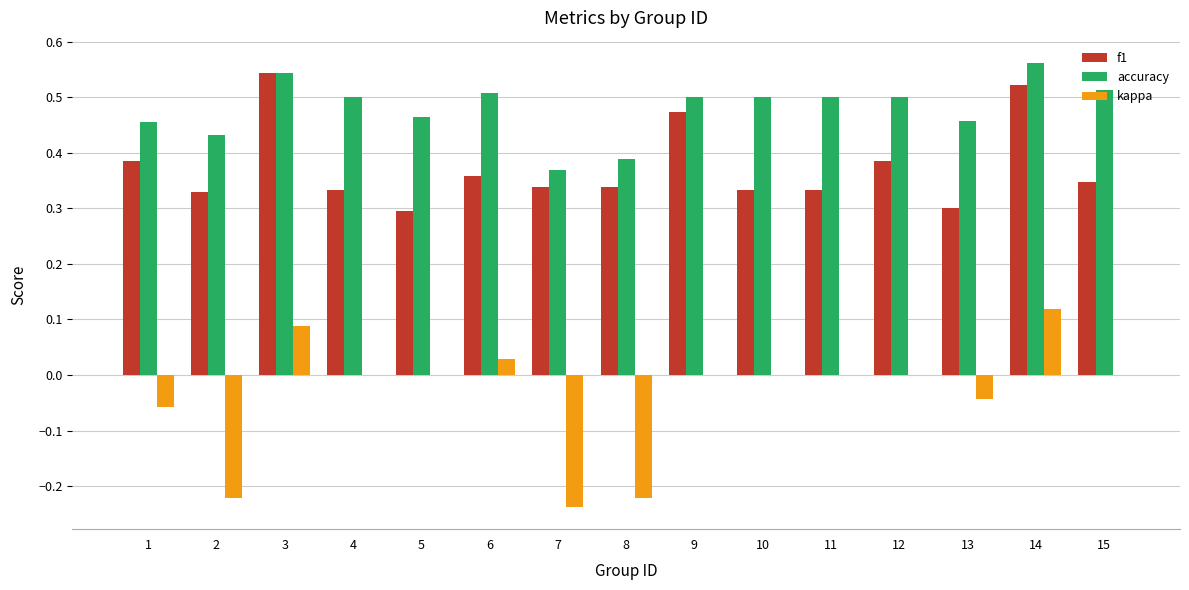

How many series are shown in this chart?

3